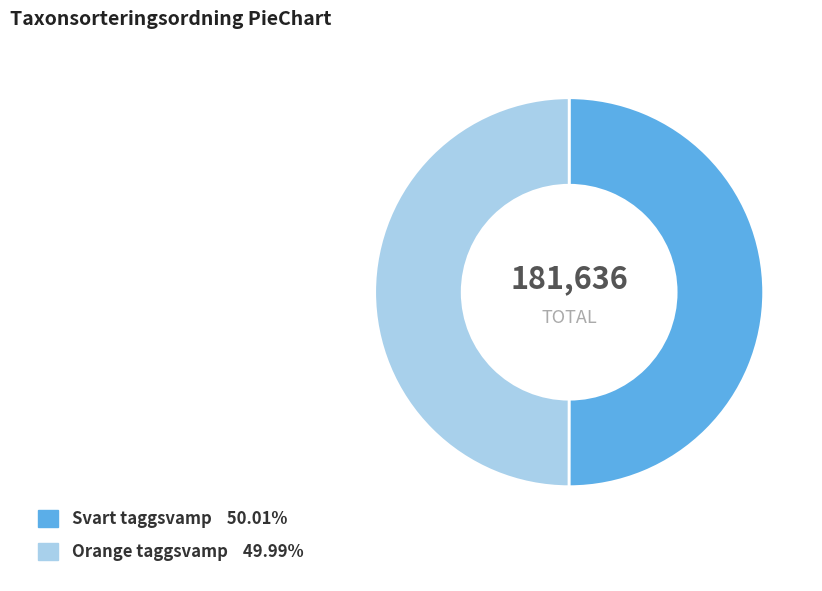

Approximately how many times larger is the value at Svart taggsvamp compared to Orange taggsvamp?

1.0